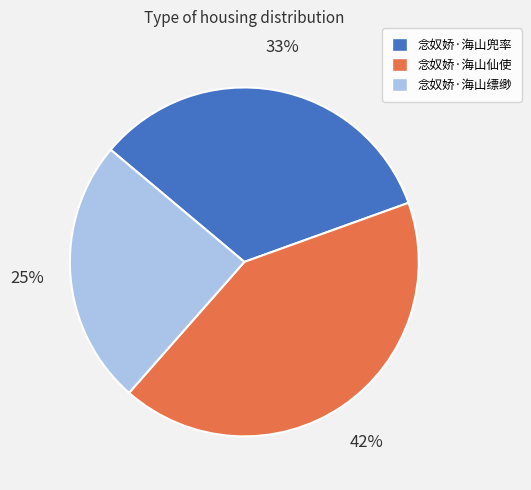

What is the largest slice in the pie chart?

念奴娇·海山仙使